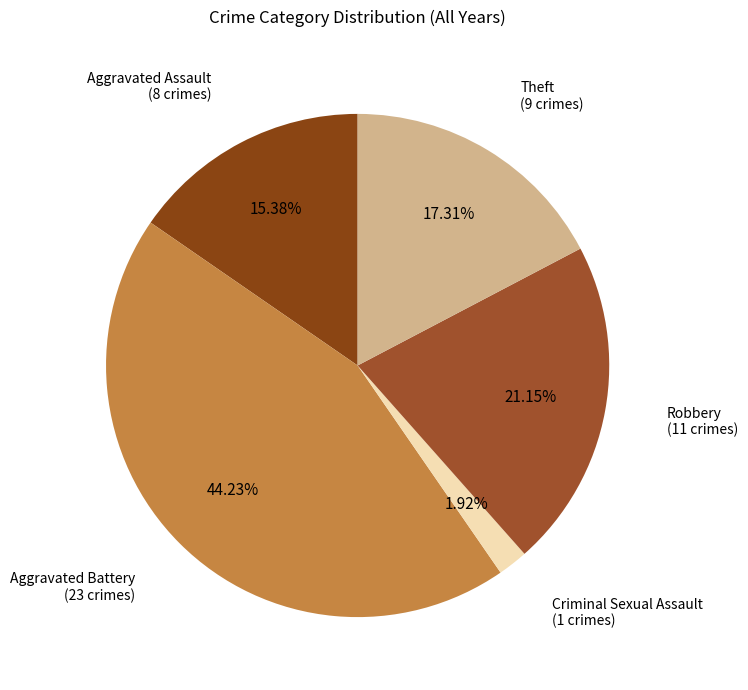

Between Aggravated Assault and Aggravated Battery, which is larger?

Aggravated Battery